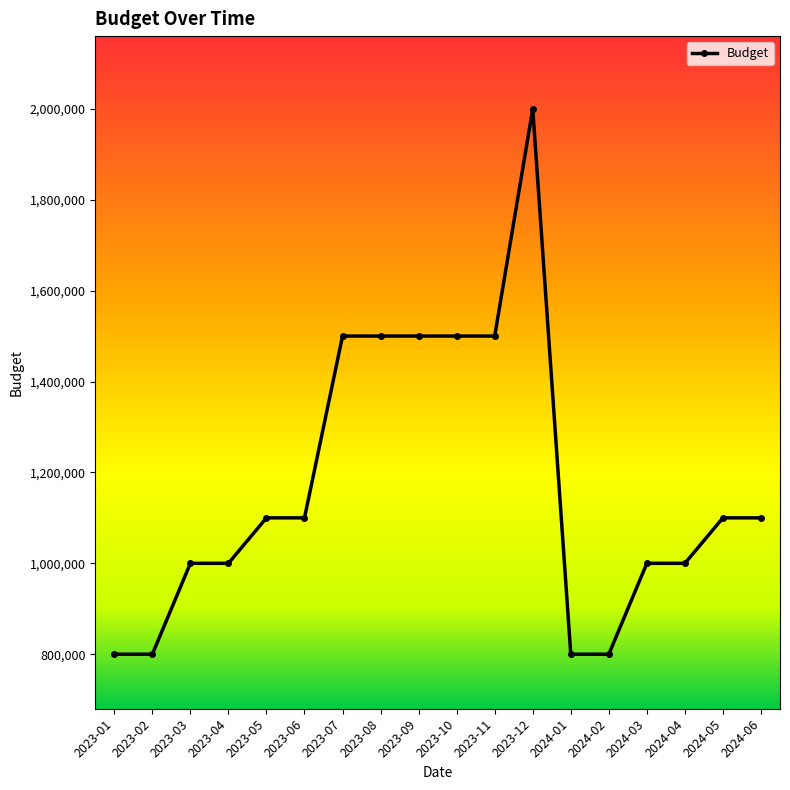

Approximately how many times larger is the value at 2023-02 compared to 2024-02?

1.0